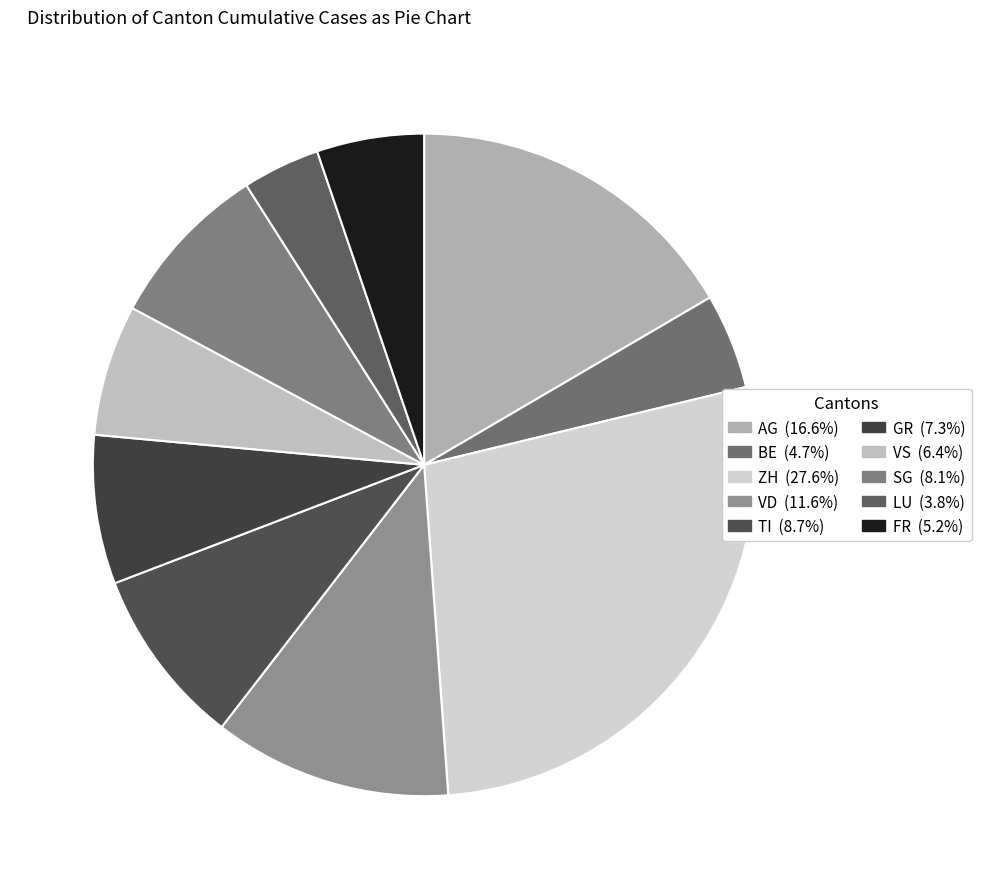

Does SG represent more than half of the total?

No